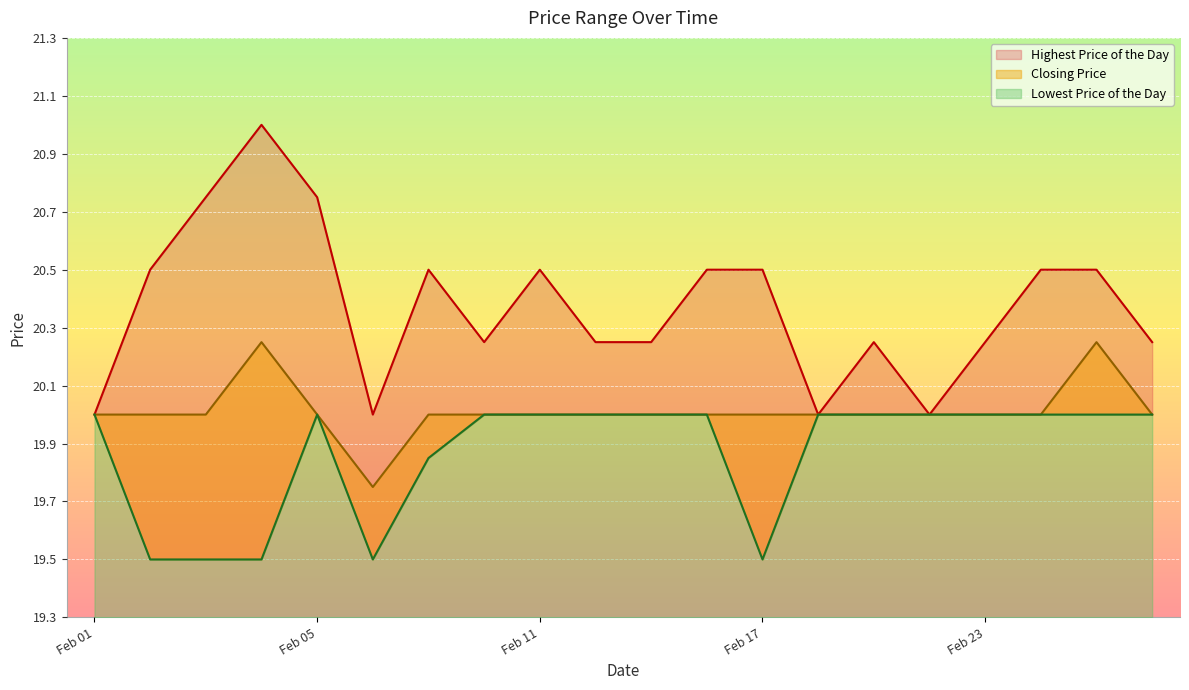

How many interior local peaks does the Highest Price of the Day series have?

4